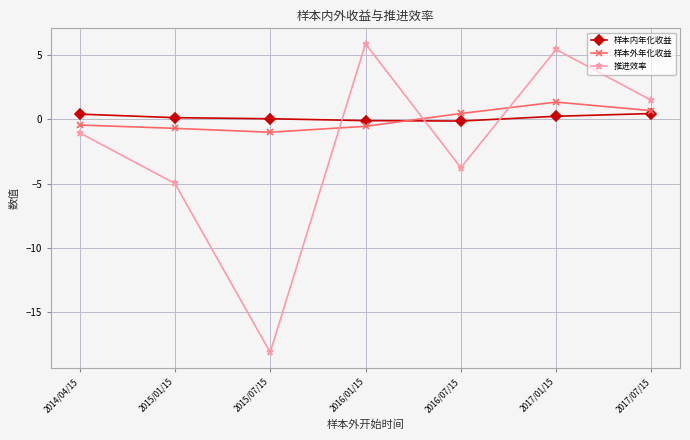

How many times do 样本外年化收益 and 推进效率 cross each other?

3